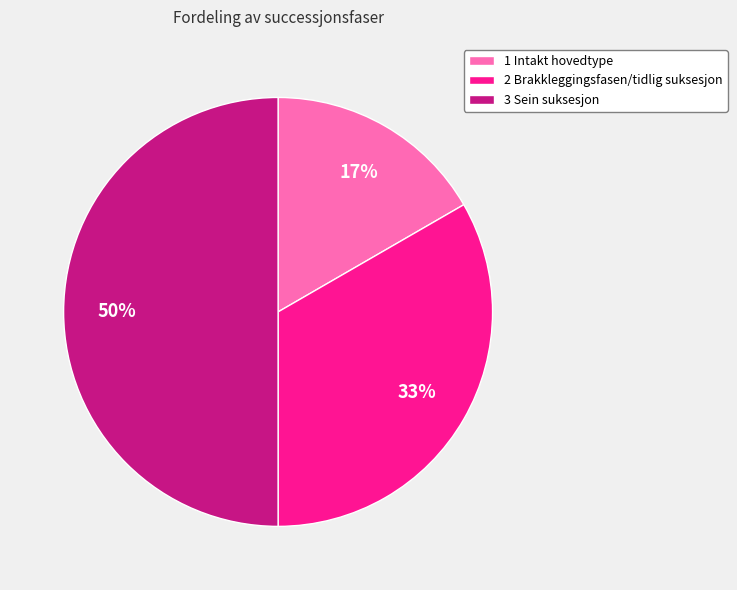

Count the number of slices in the pie.

3